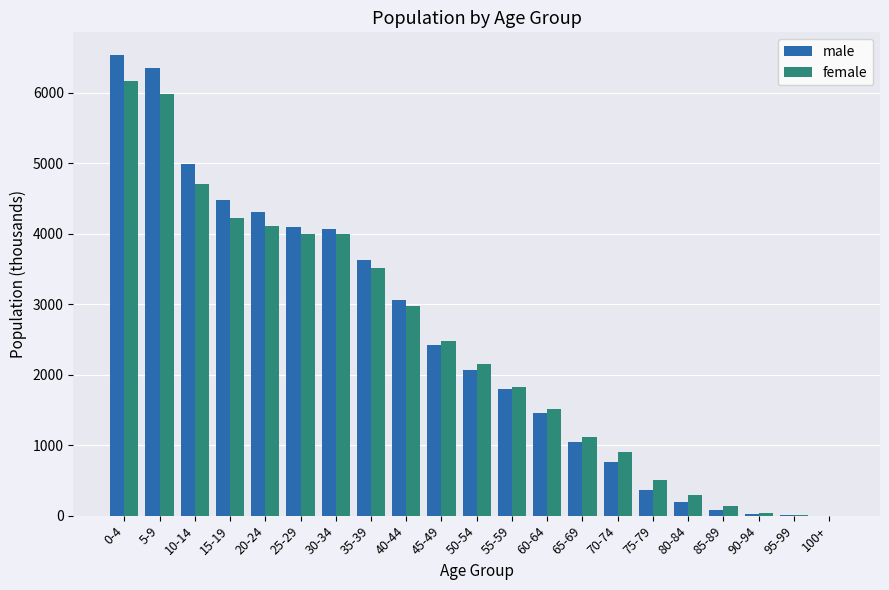

Which series changed the most between 5-9 and 80-84?

male